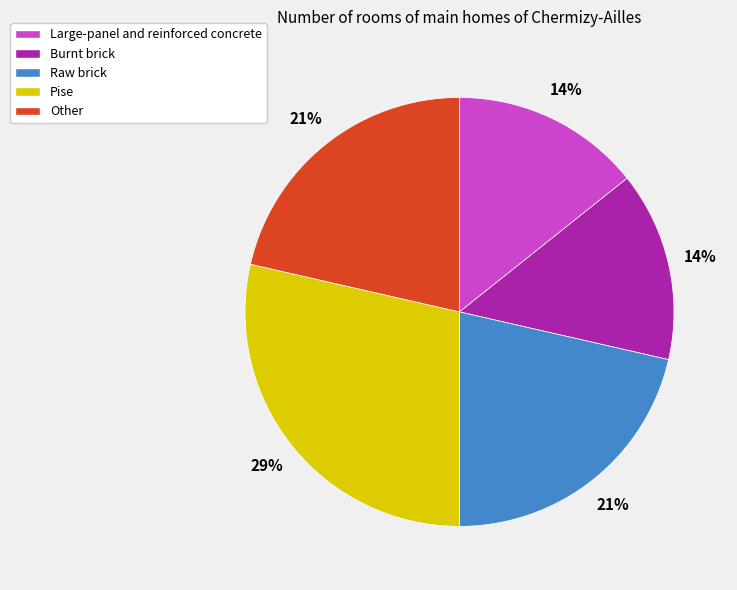

Combined, do Large-panel and reinforced concrete and Raw brick account for over 50%?

No